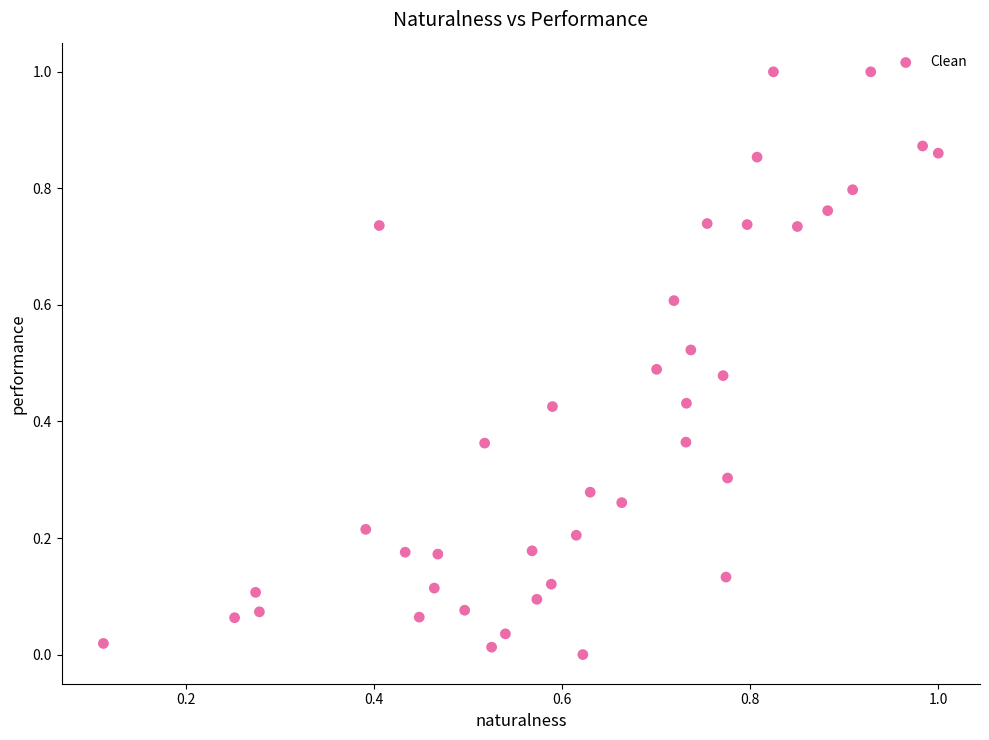

What is the range of Y values (max minus min)?

1.0